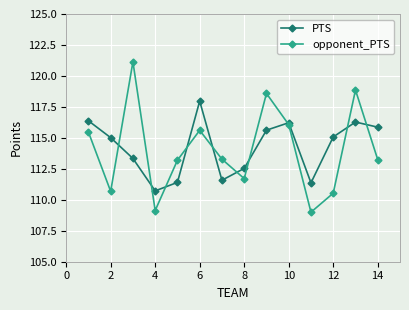

What is the sum of all opponent_PTS values?

1596.5